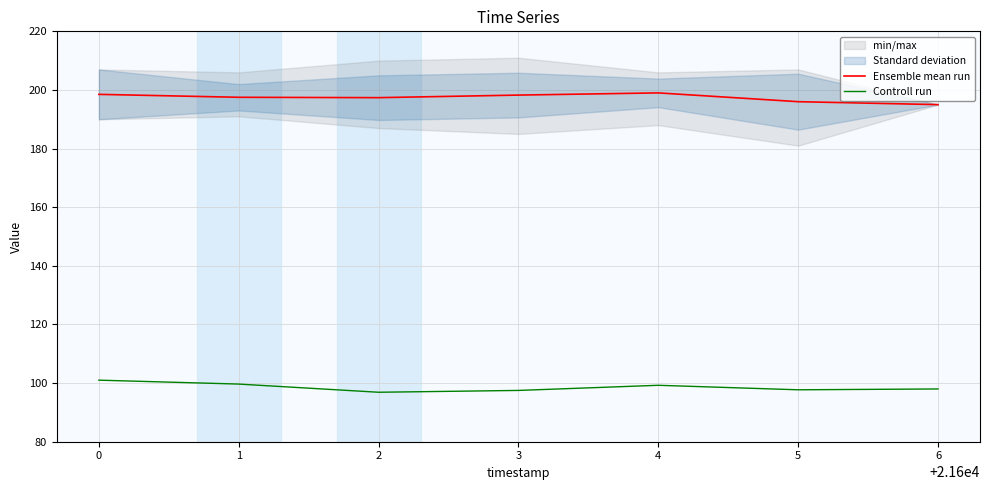

Is the value of Ensemble mean run at 3 greater than the value of Controll run at 0?

Yes